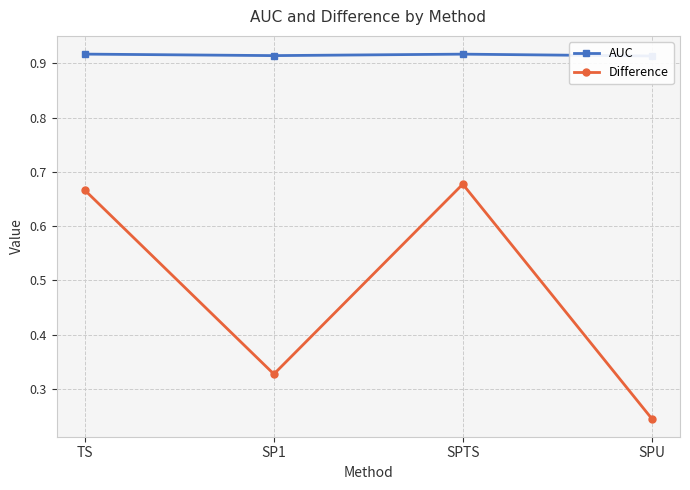

List the series in order of their peak value, lowest first.

Difference, AUC